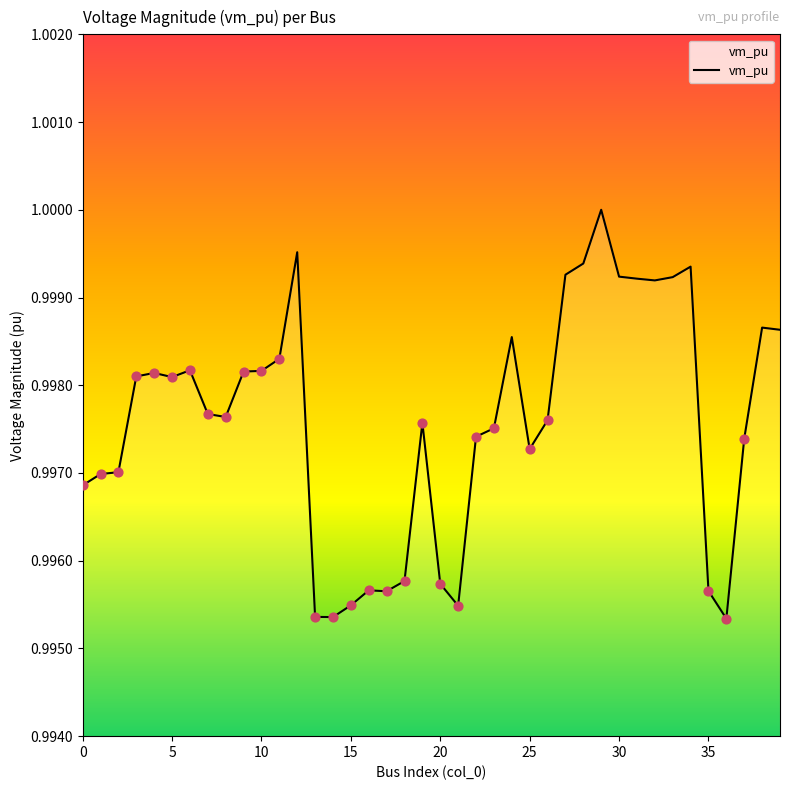

Does the chart have visible grid lines?

No